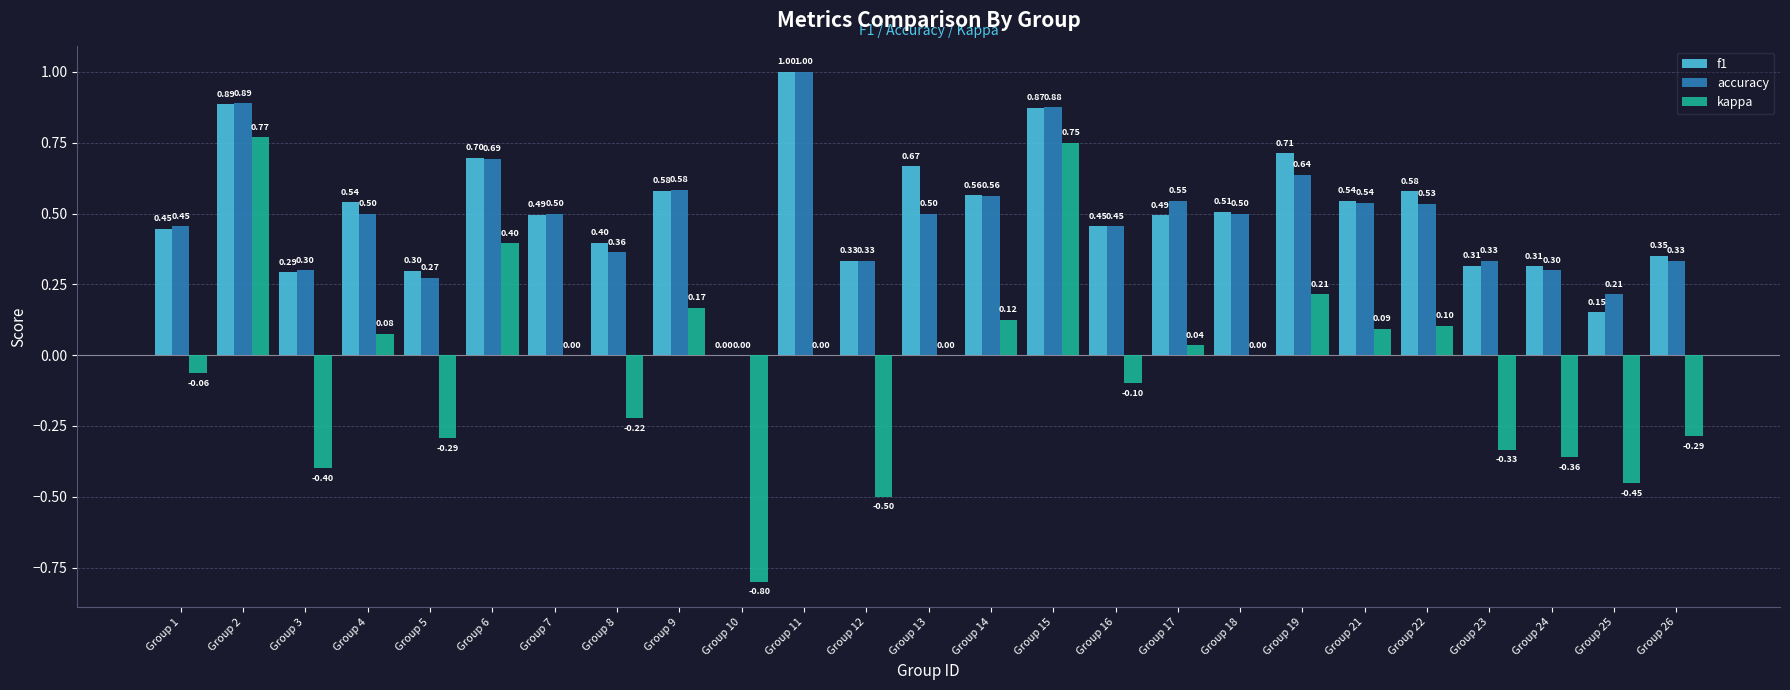

At which category is the sum across all series the highest?

Group 2